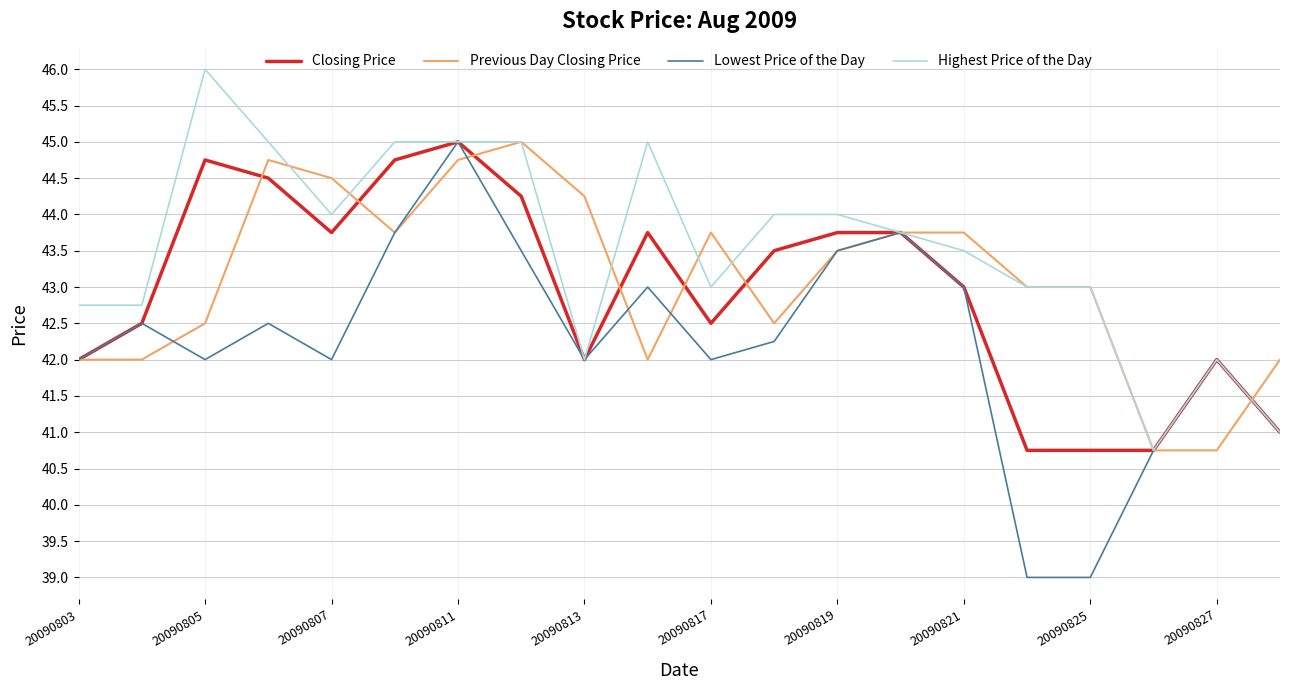

What is the lowest value of the Highest Price of the Day series?

40.8